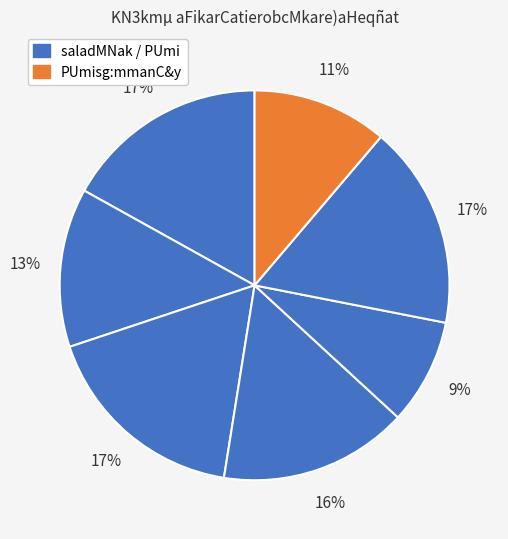

Which category has the biggest portion of the pie?

salabzmvtþeBaF